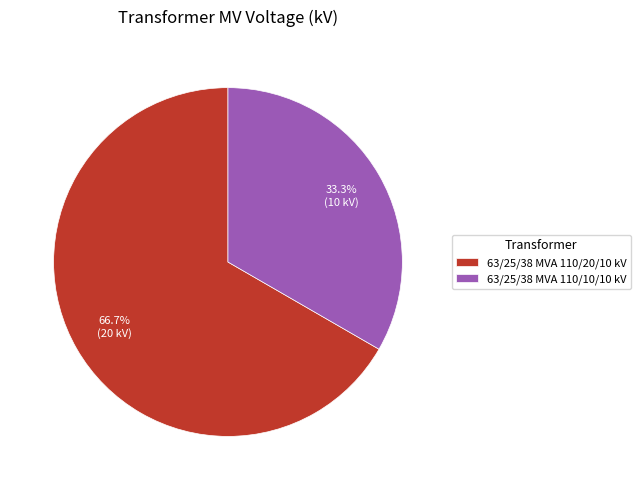

What is the total percentage of 63/25/38 MVA 110/10/10 kV and 63/25/38 MVA 110/20/10 kV?

100.0%